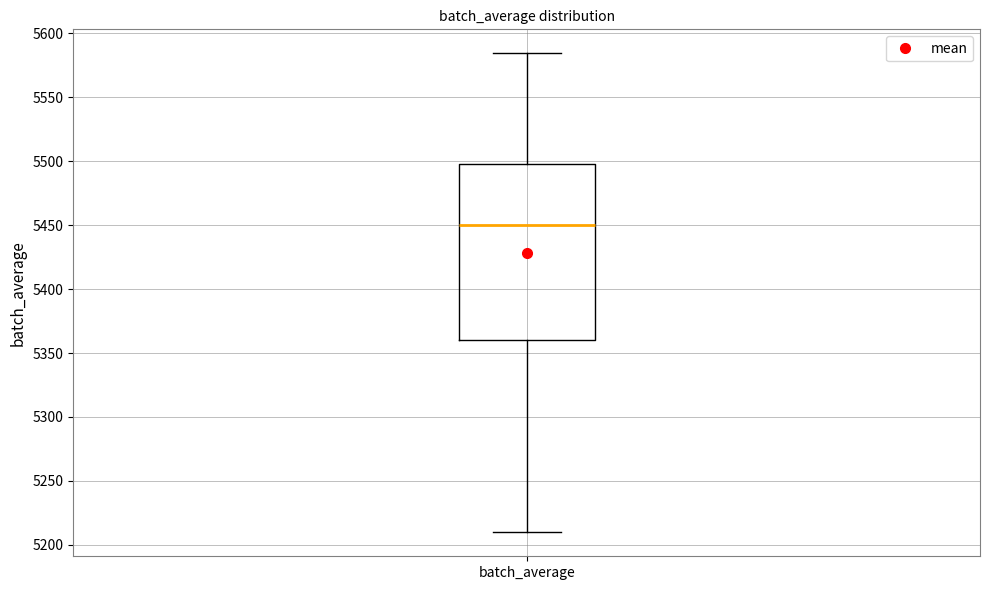

Transcribe this box plot: give where the median line is, the range the box spans, and where the two whiskers end, as read against the y-axis. The values are not printed on the chart, so give them approximately, as read against the axis.

median 5450, box 5360 to 5500, whiskers 5210 to 5585